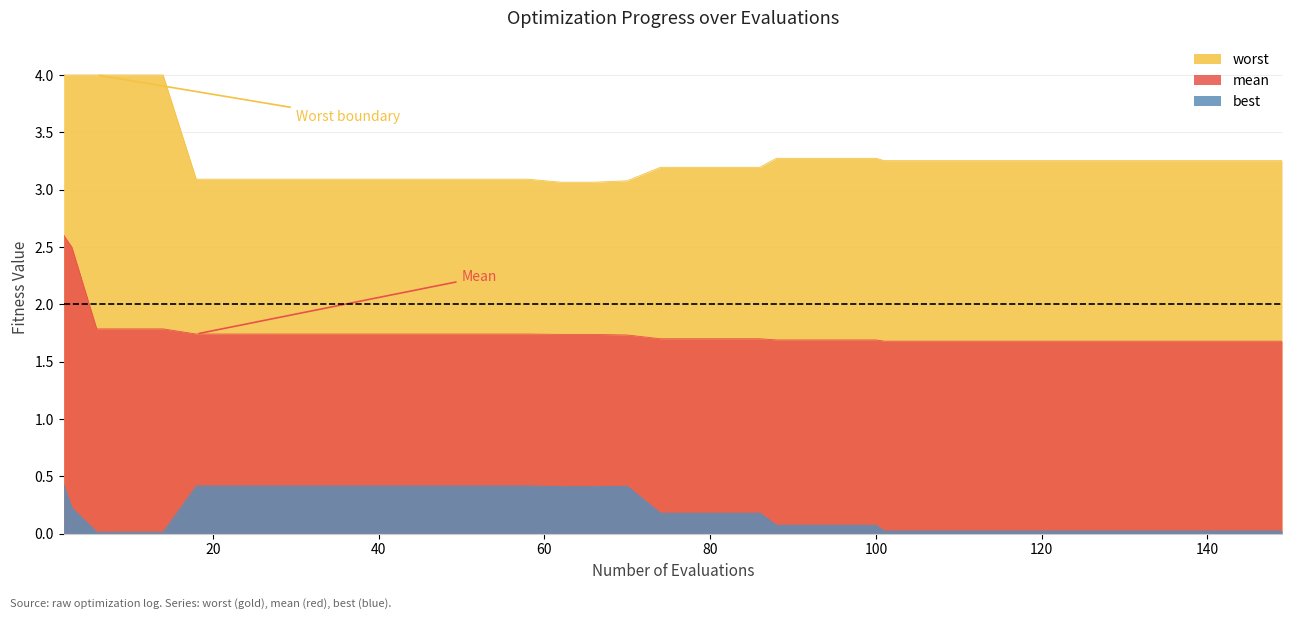

Does the chart have visible grid lines?

Yes